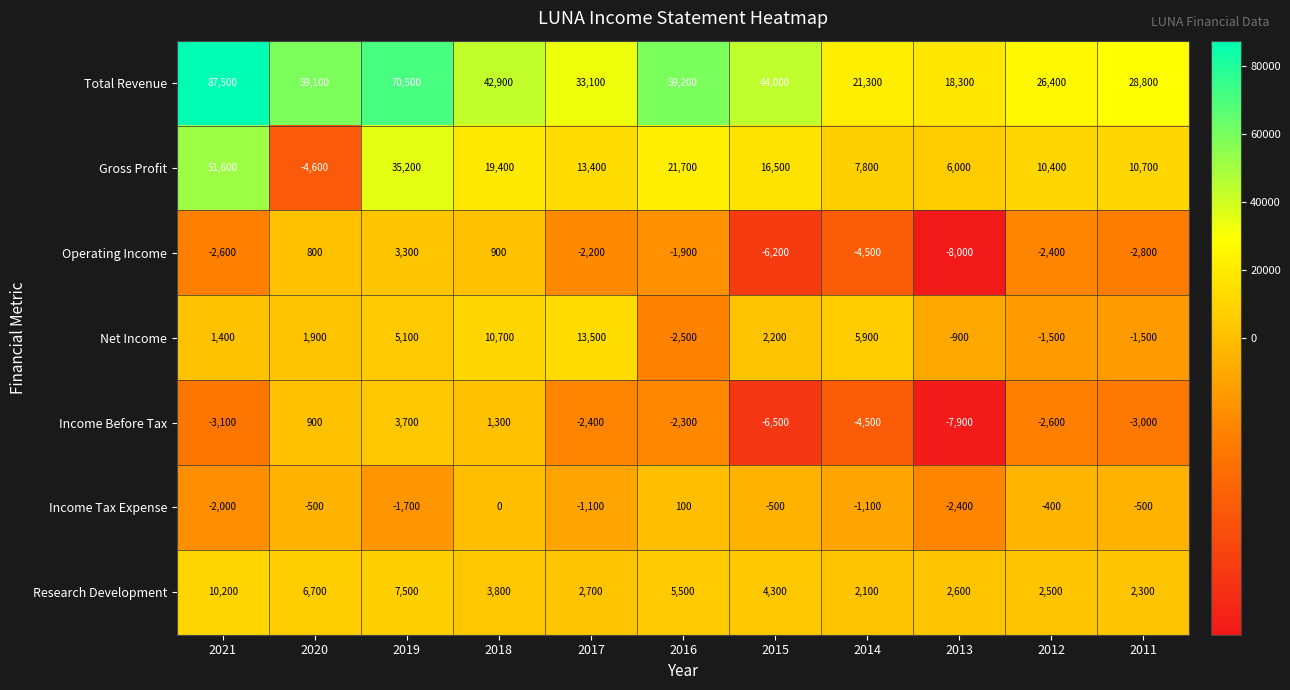

Which series has the largest total across all categories?

Total Revenue